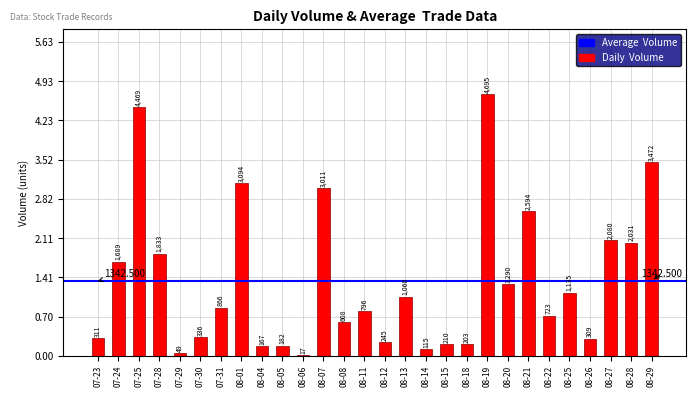

Are the bars horizontal?

No